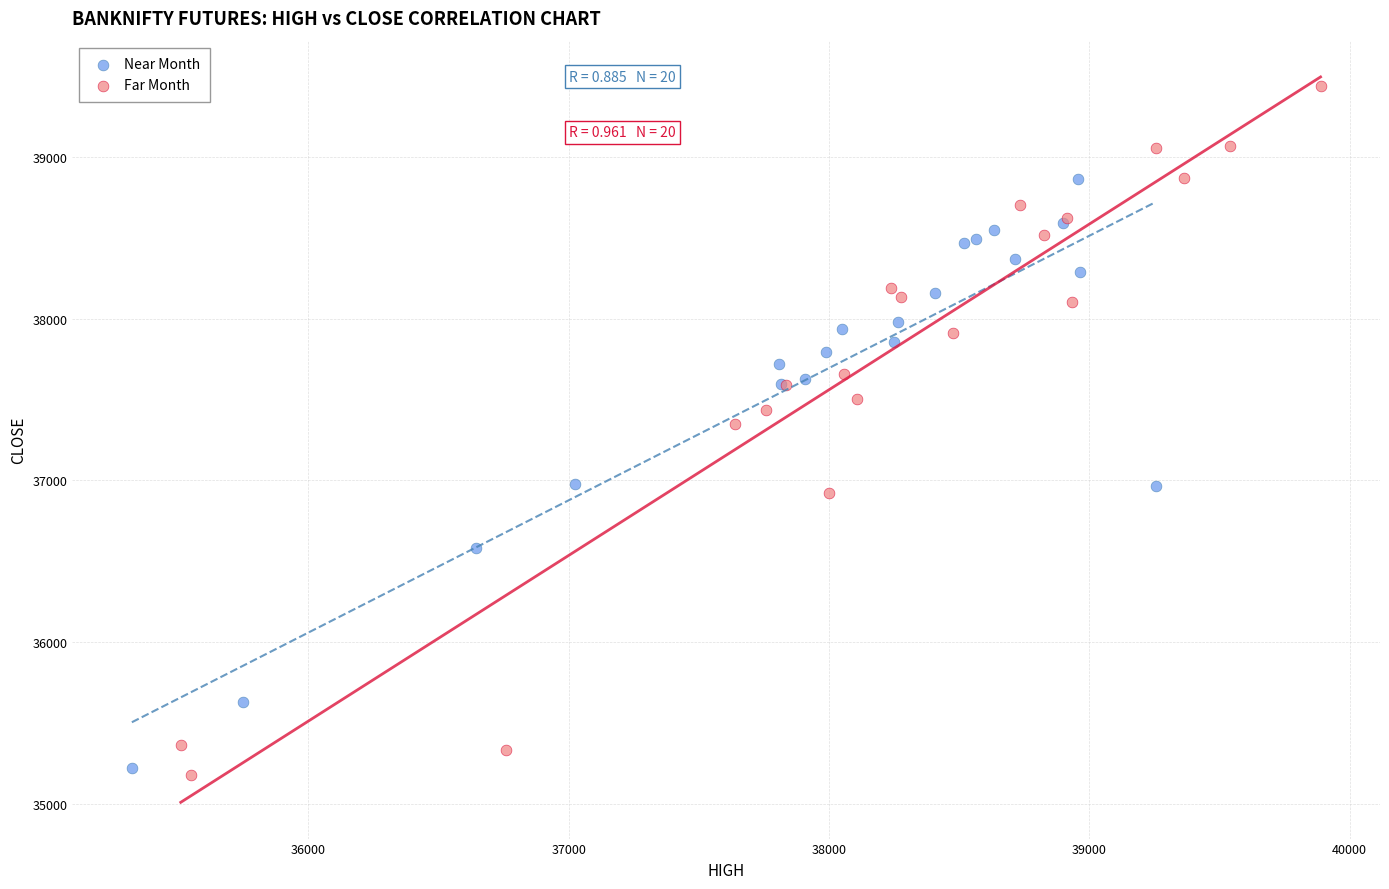

Which series reaches the minimum Y coordinate?

Far Month